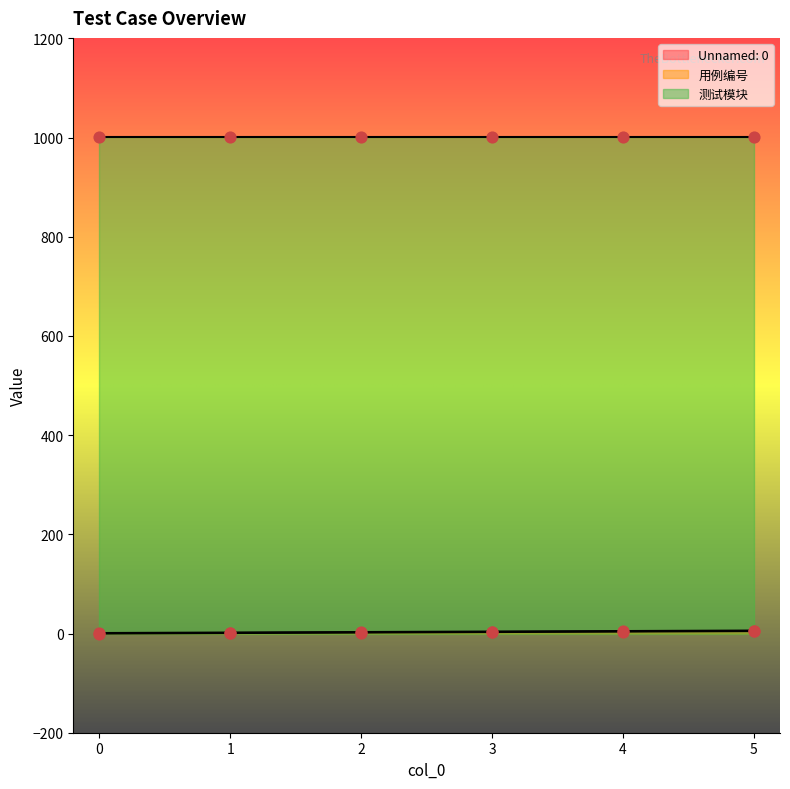

At which category is the sum across all series the highest?

5